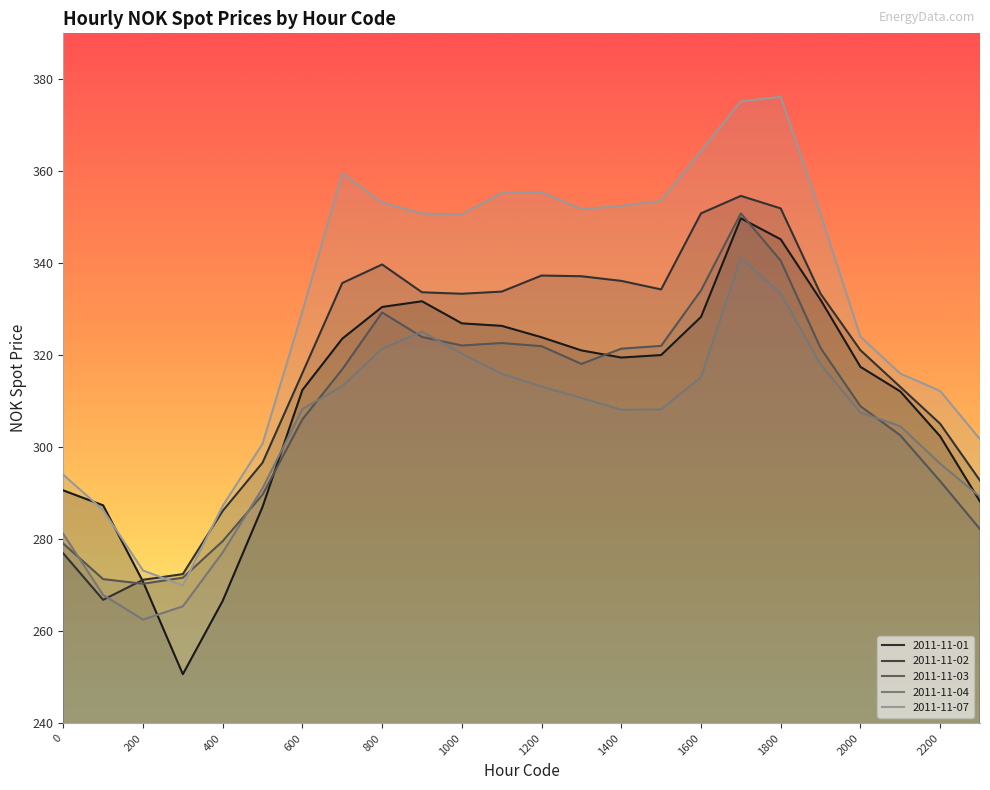

What is the difference between the 2011-11-03 values at 1300 and 1400?

3.3